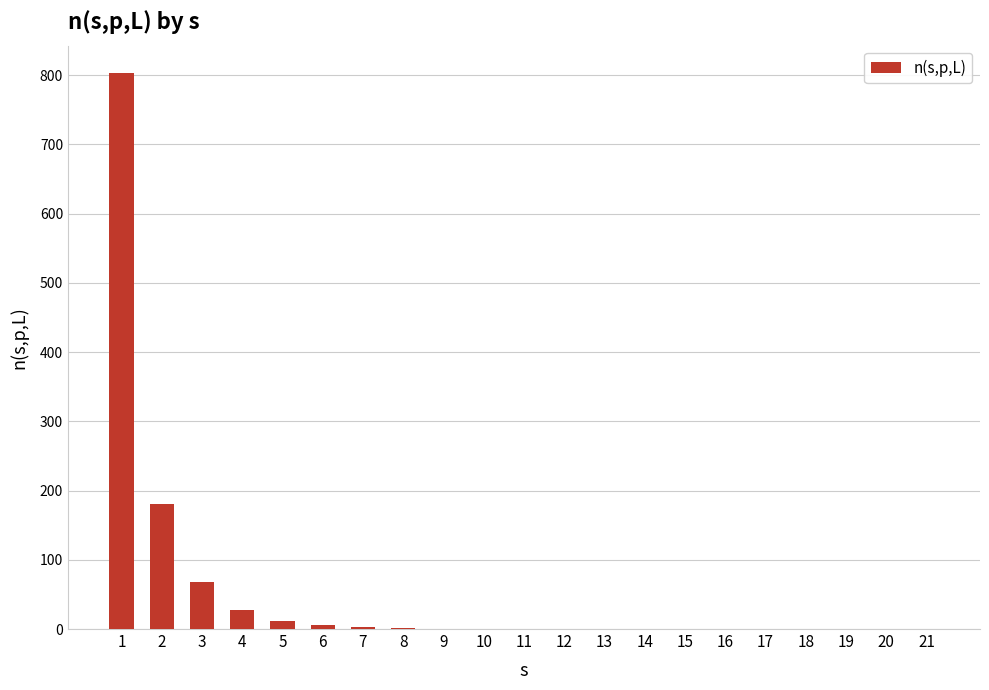

True or false: the data shows 0.0 at 21.

True